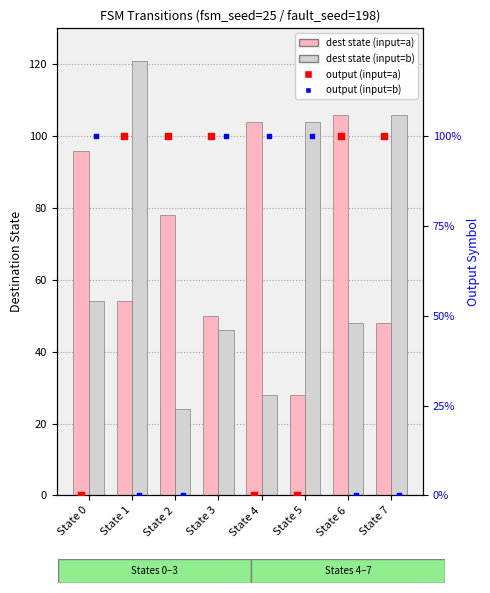

At how many categories does at least one series exceed 4?

8